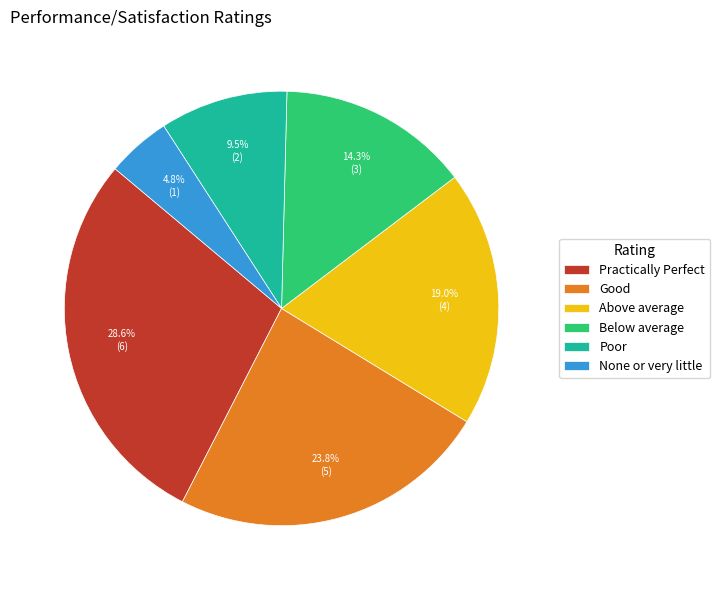

Which slice is the smallest?

None or very little